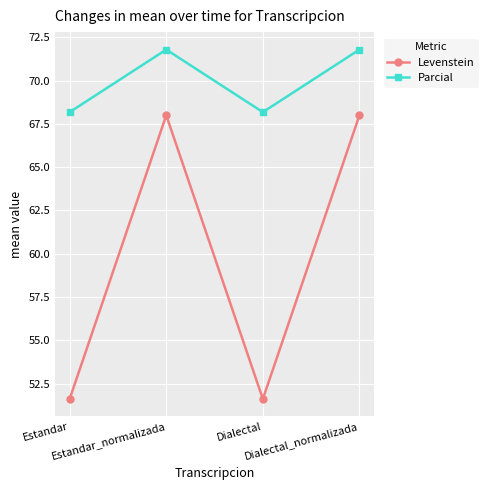

How many values in the Parcial series exceed 71?

2